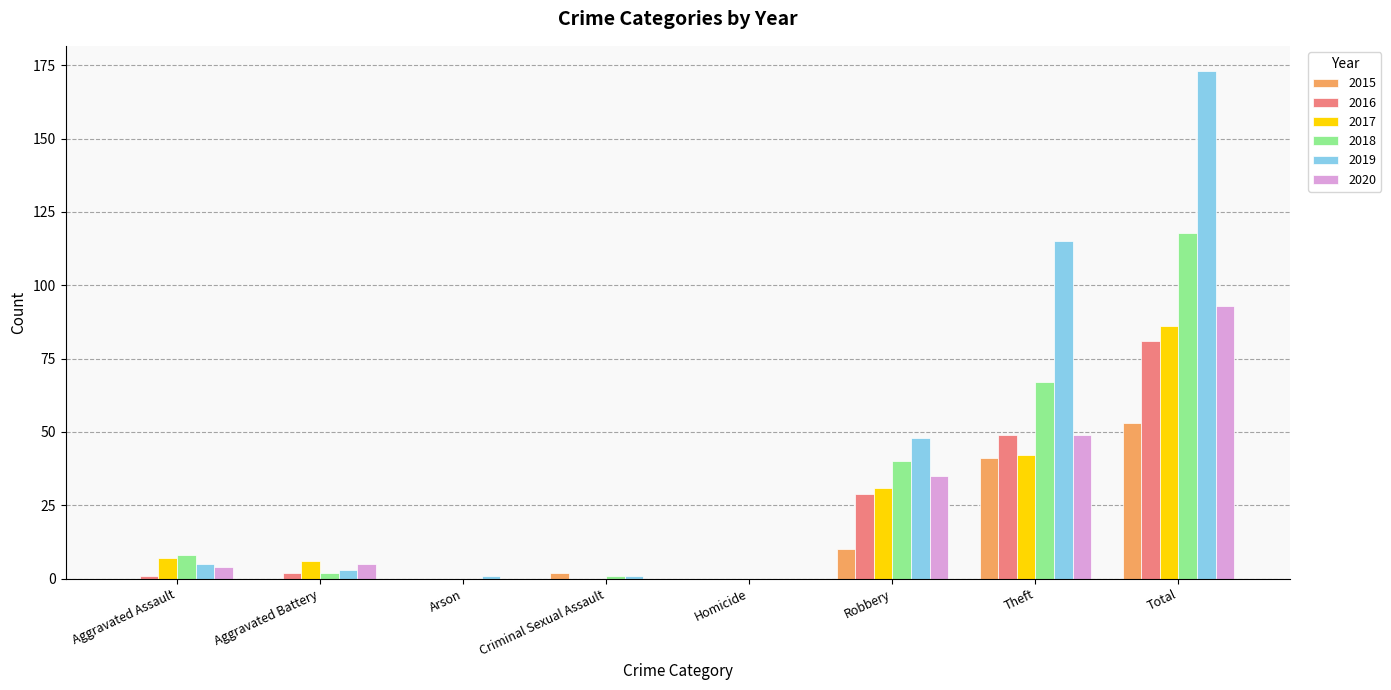

How many positive values does the 2019 series have?

7